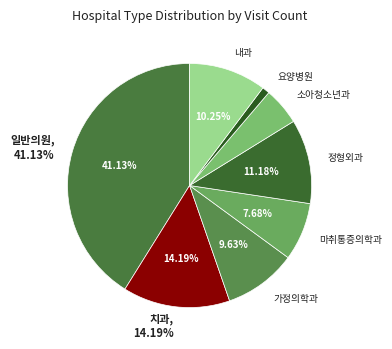

Which category has the biggest portion of the pie?

일반의원